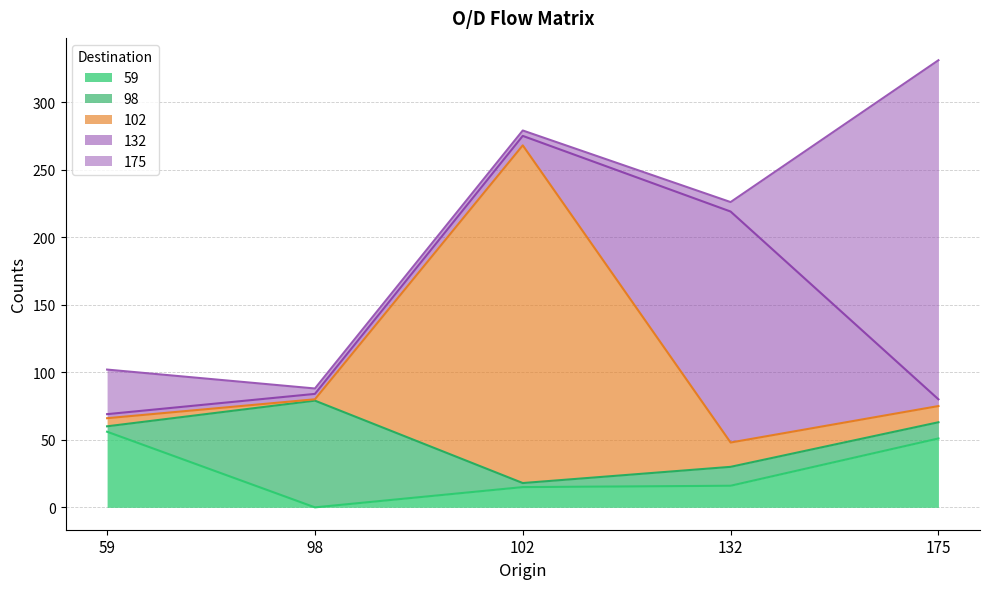

At which category does 98 reach its first local peak?

98